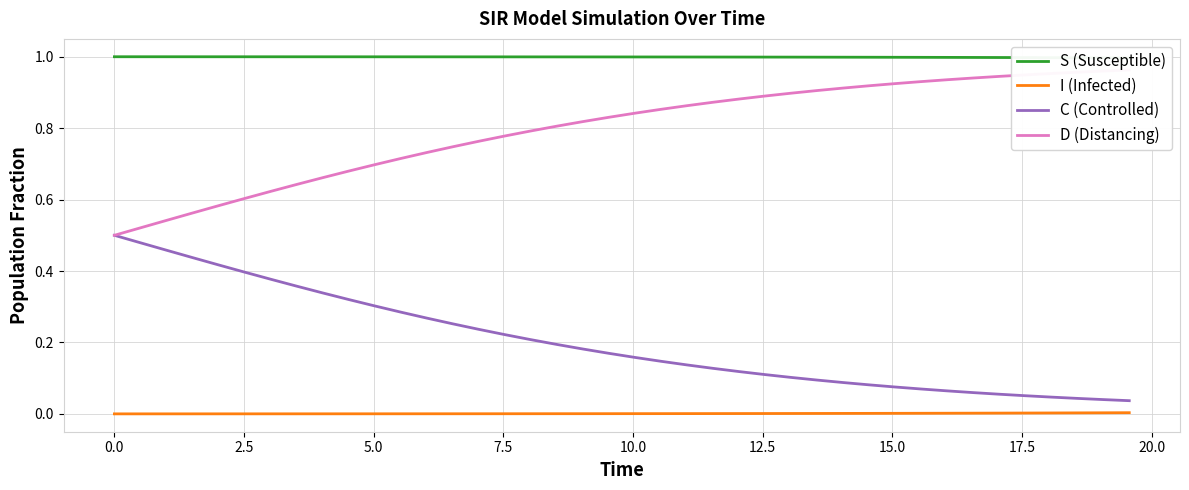

True or false: I (Infected) and C (Controlled) intersect in this chart.

False